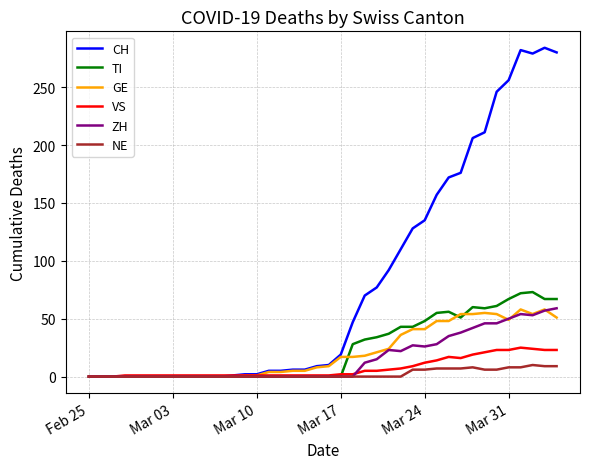

What is the maximum value shown in the chart?

284